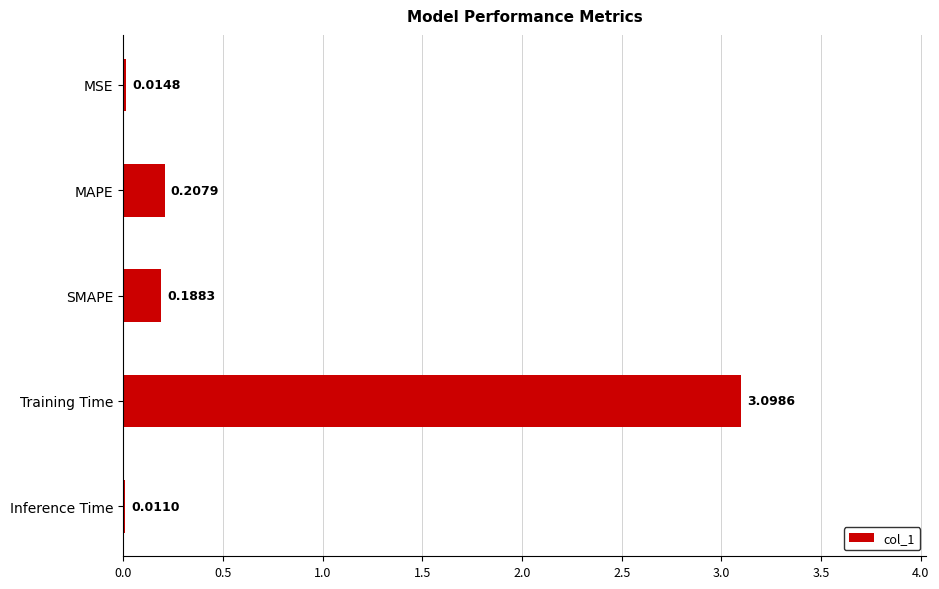

Between SMAPE and MSE, which is larger?

SMAPE